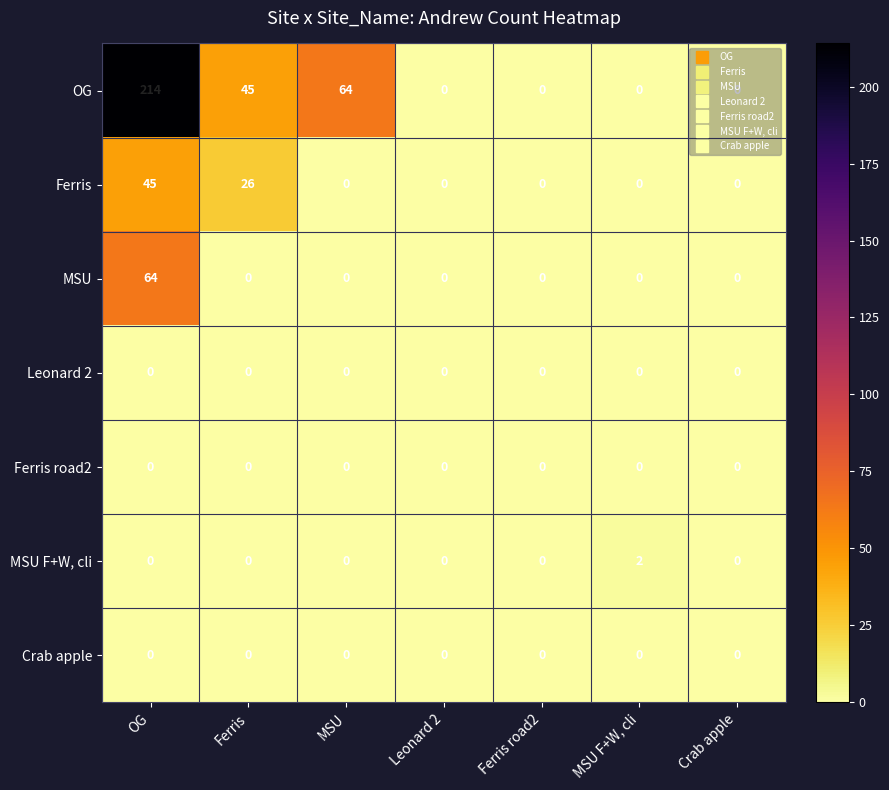

At which label is OG closest to 107?

MSU